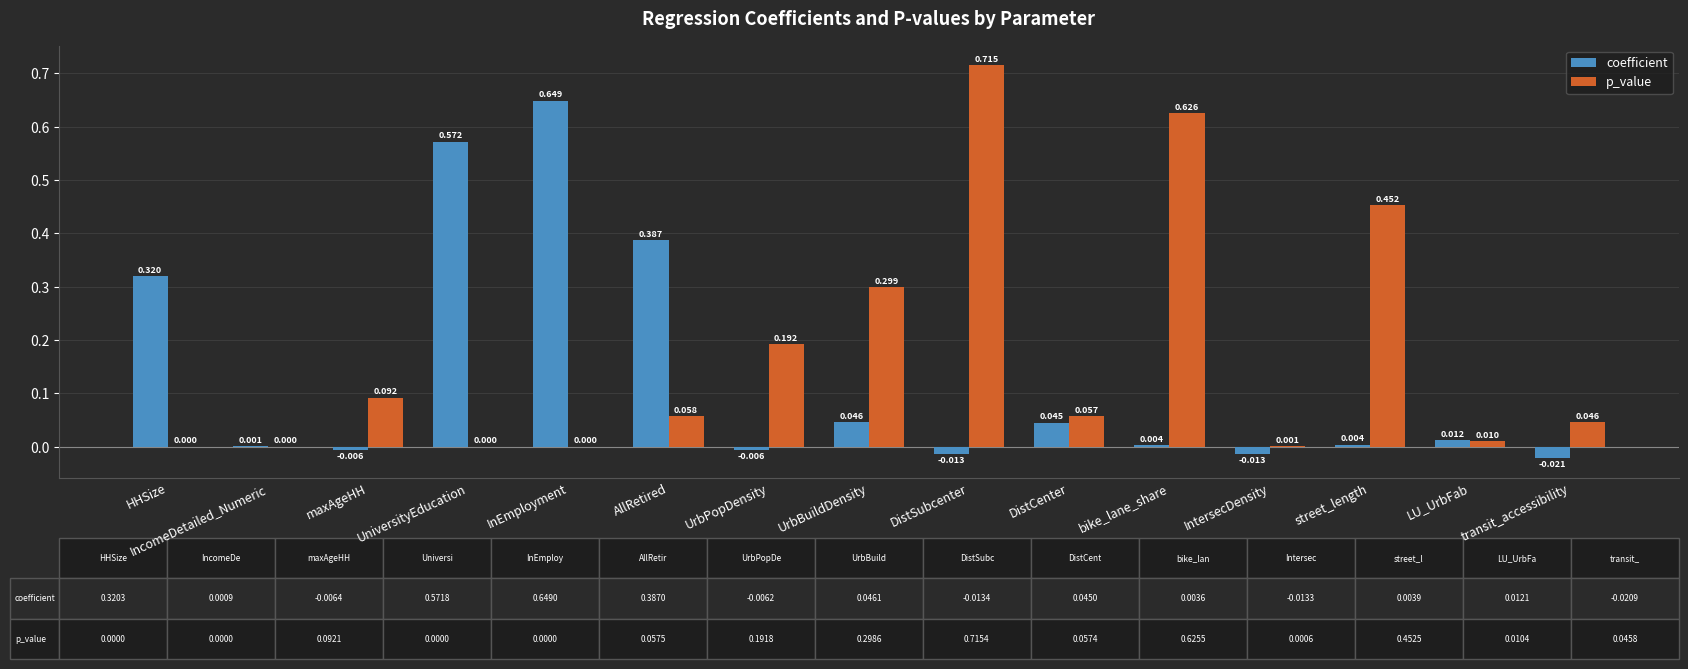

Is the value of p_value at maxAgeHH greater than the value of coefficient at LU_UrbFab?

Yes